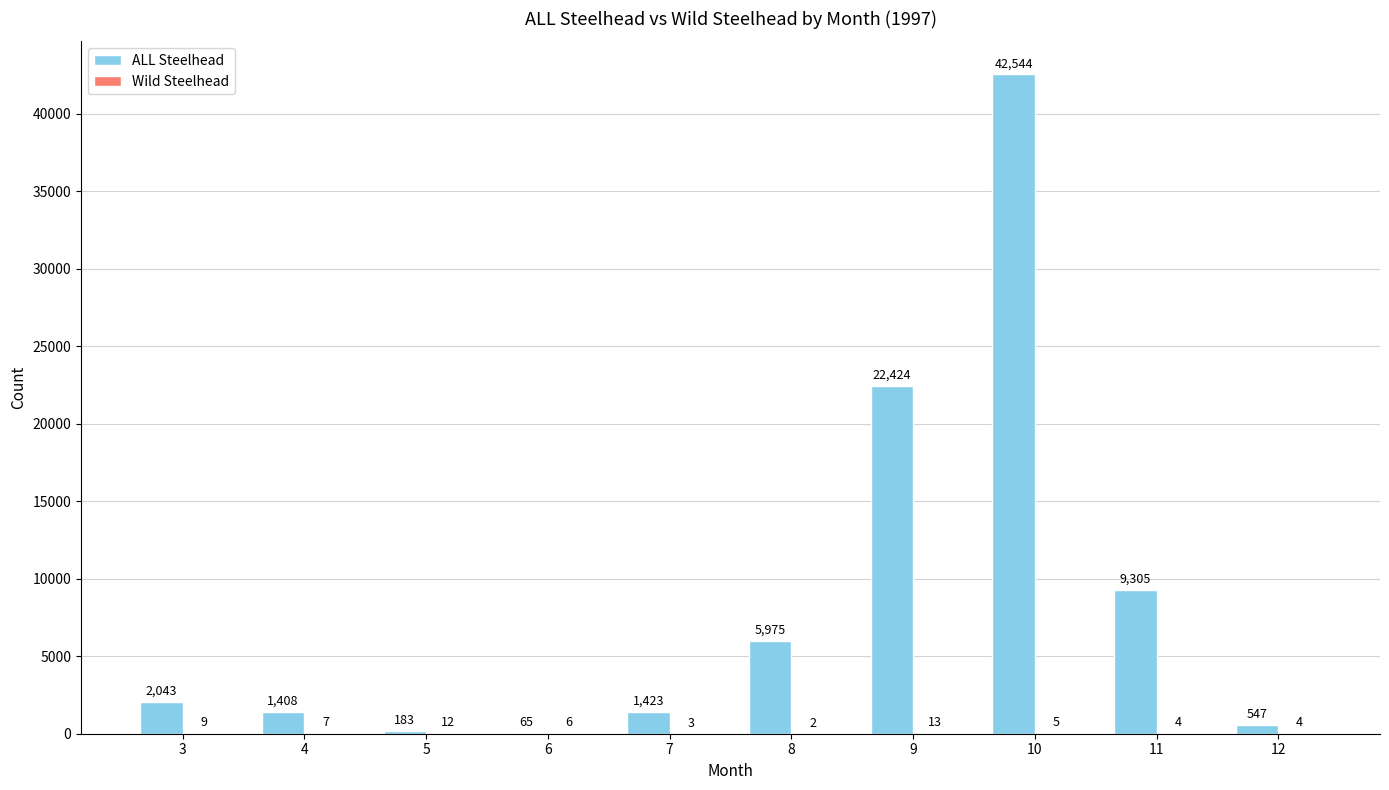

Between 9 and 11, which series saw the biggest shift?

ALL Steelhead